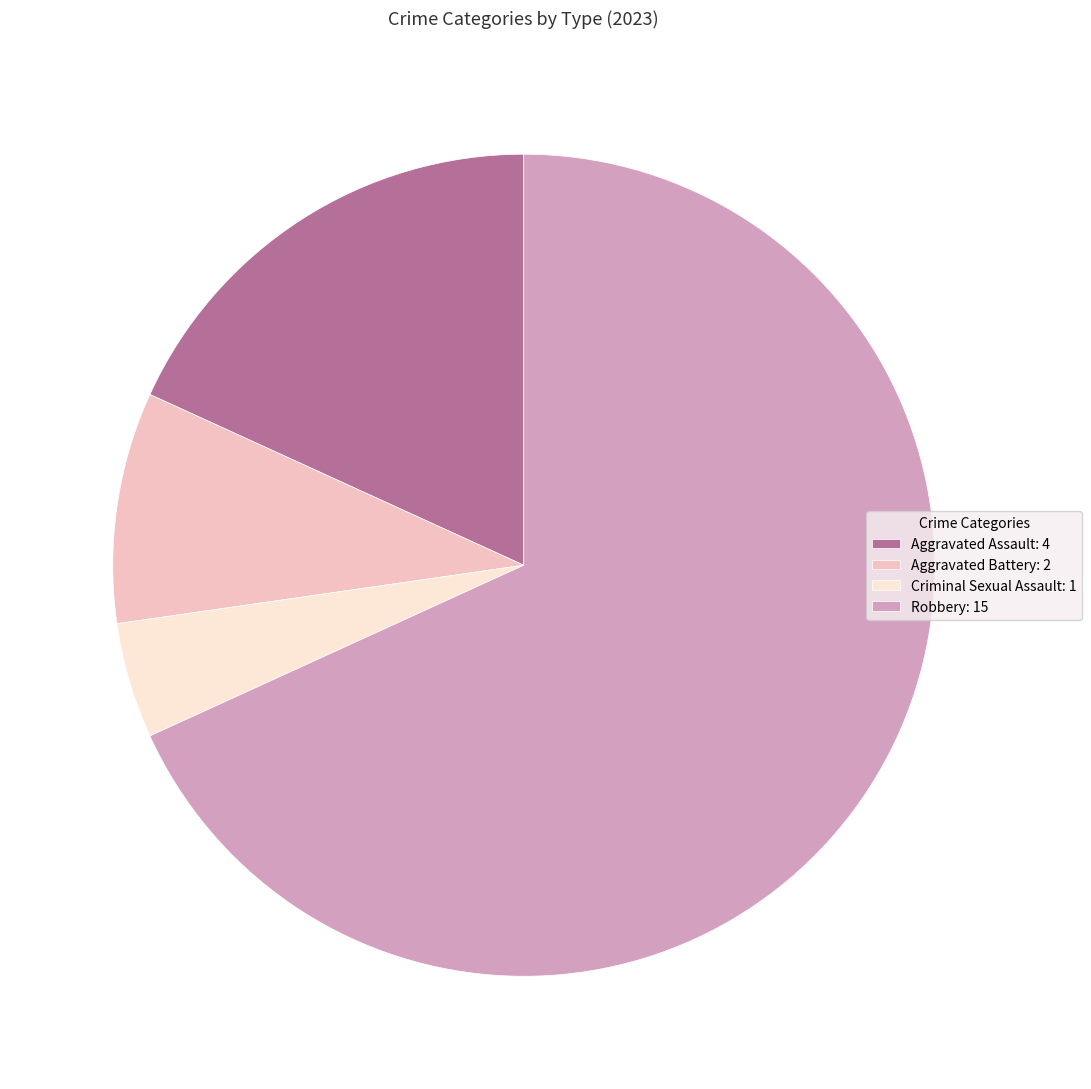

Which slice is the largest?

Robbery